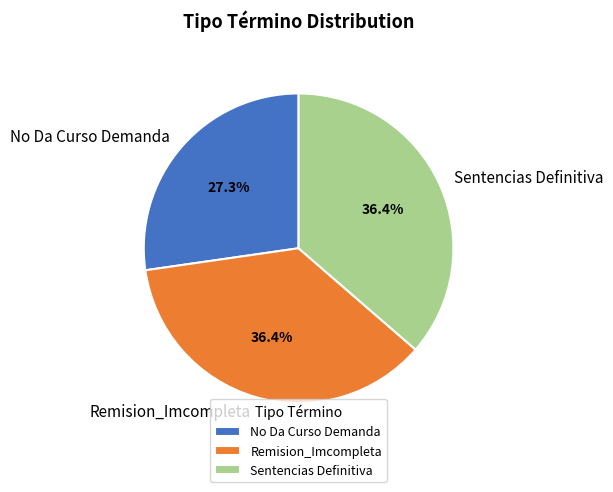

Does any single category account for the majority?

No